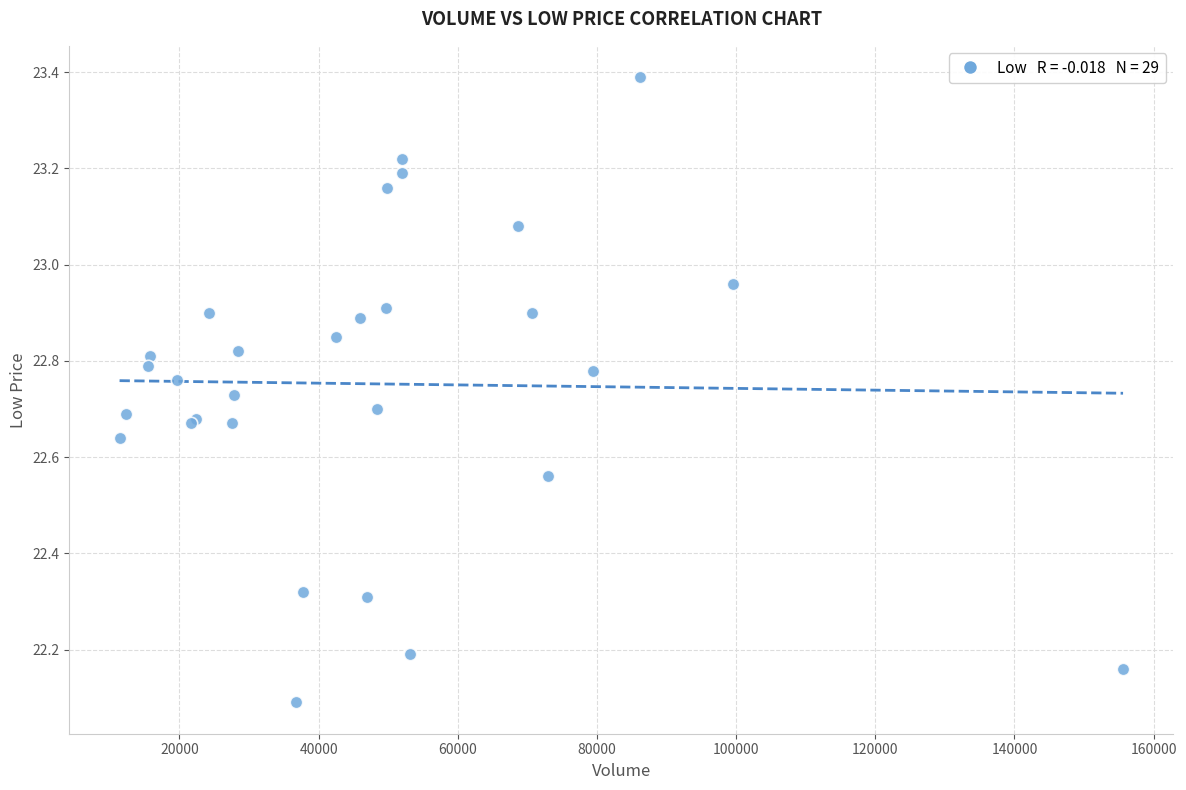

What Y value in the scatter plot is closest to 22?

22.1